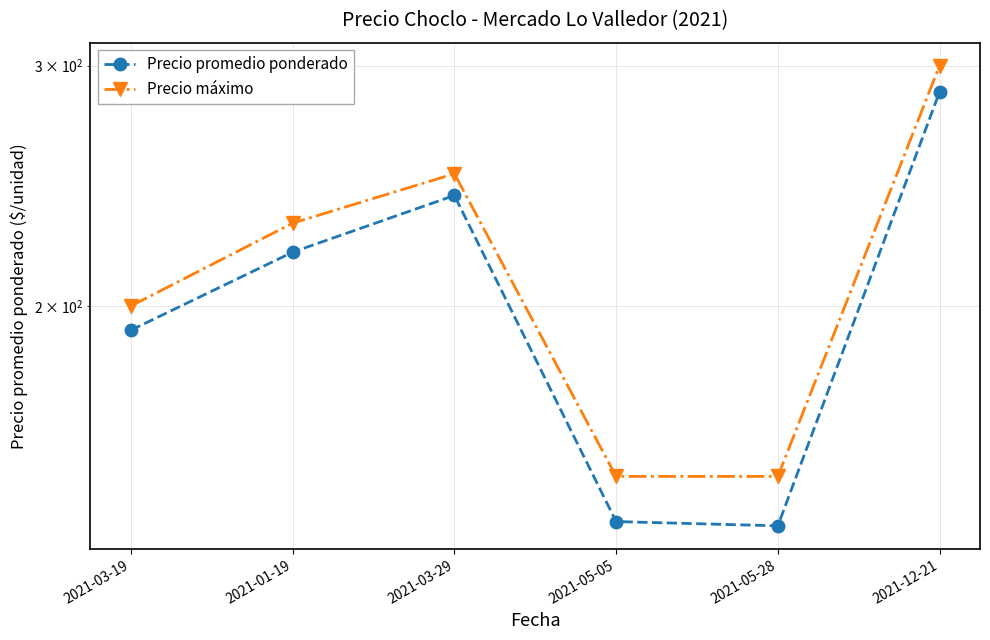

How many distinct data groups are displayed?

2